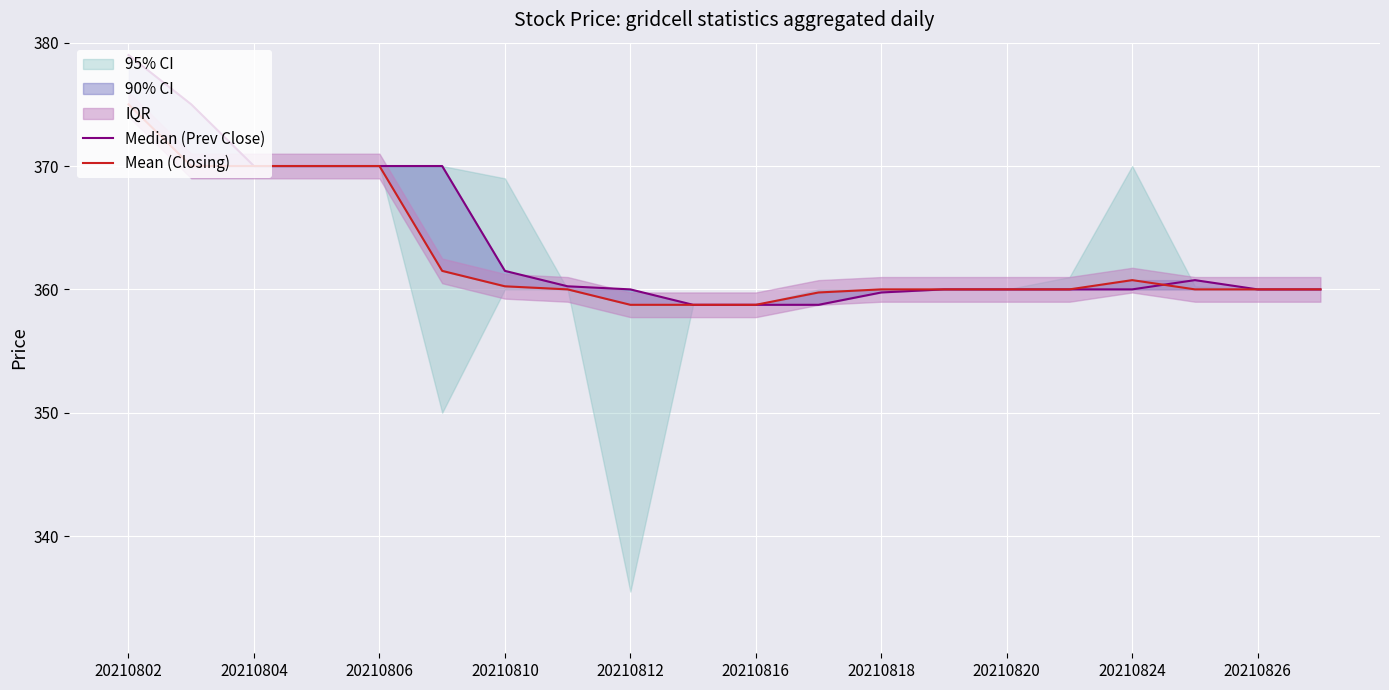

What is the value of the Mean (Closing) point at the 1st from the left?

375.0